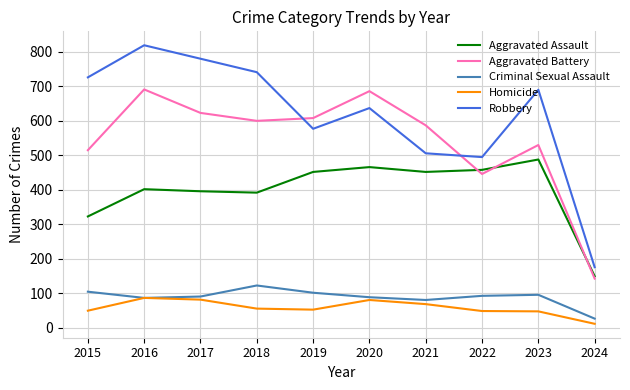

List the series in order of their peak value, highest first.

Robbery, Aggravated Battery, Aggravated Assault, Criminal Sexual Assault, Homicide